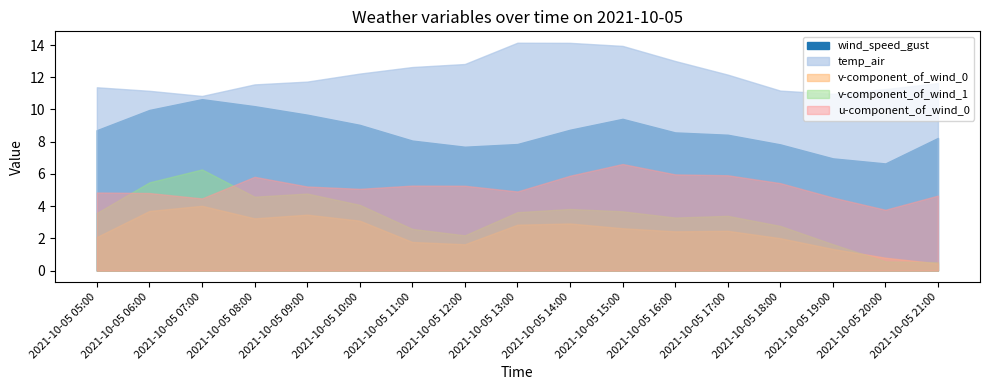

In wind_speed_gust, how many points are lower than both neighbors (excluding endpoints)?

2